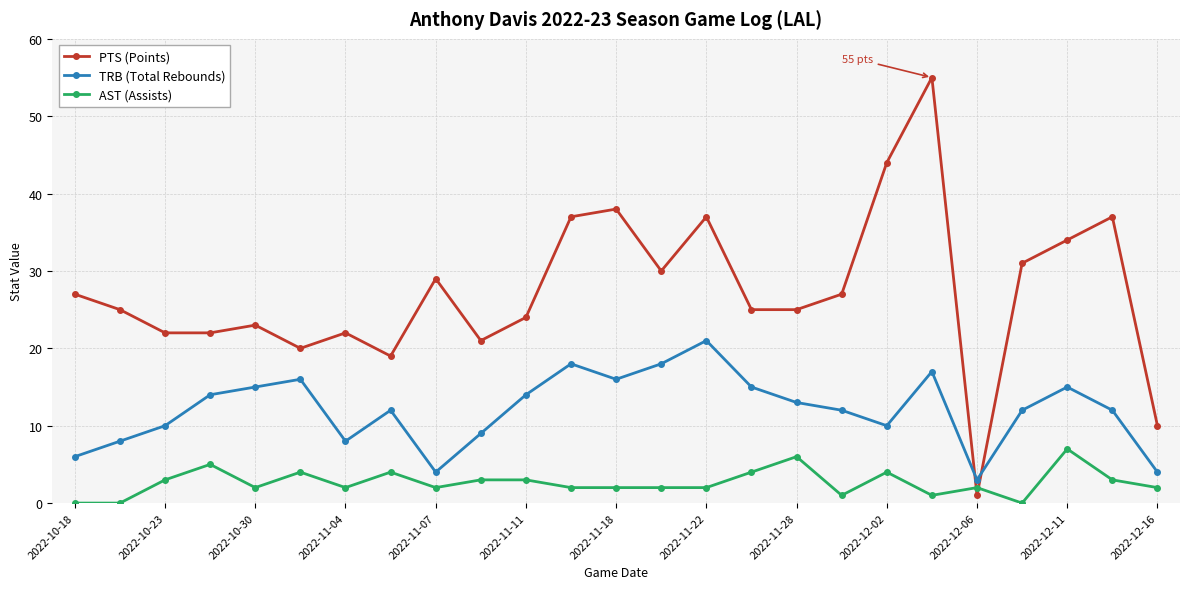

Which series has the largest total across all categories?

PTS (Points)